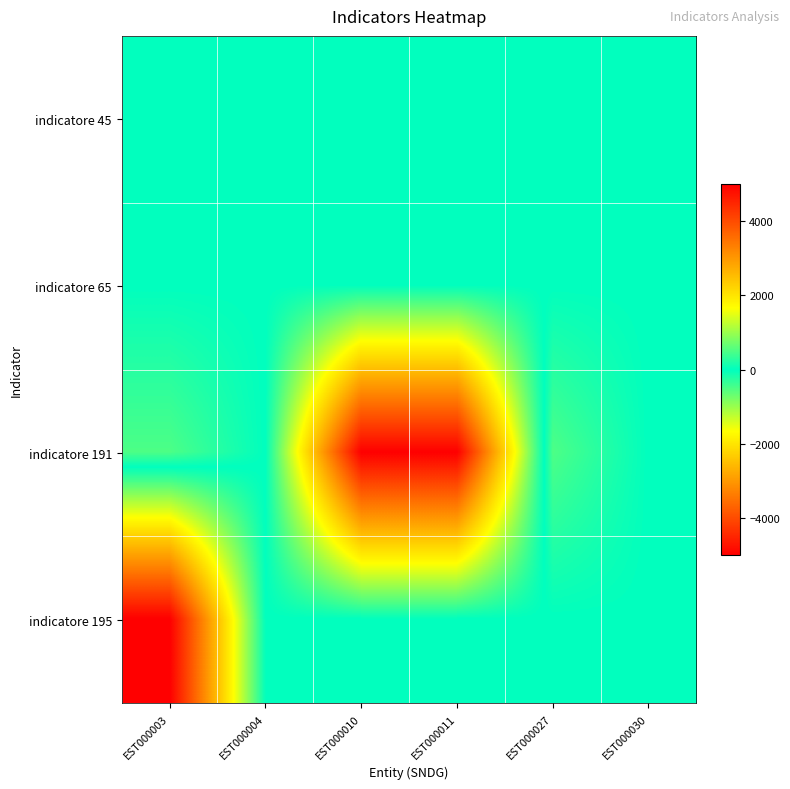

Reading left to right, extract all data points from this chart.

indicatore 45: EST000003=1.0	EST000004=0.0	EST000010=0.0	EST000011=0.0	EST000027=0.0	EST000030=0.0
indicatore 65: EST000003=0.0	EST000004=0.8	EST000010=-0.4	EST000011=-2.0	EST000027=0.0	EST000030=0.0
indicatore 191: EST000003=-500.0	EST000004=0.0	EST000010=5000.0	EST000011=5000.0	EST000027=-500.0	EST000030=0.0
indicatore 195: EST000003=5000.0	EST000004=0.0	EST000010=0.0	EST000011=0.0	EST000027=0.0	EST000030=0.0